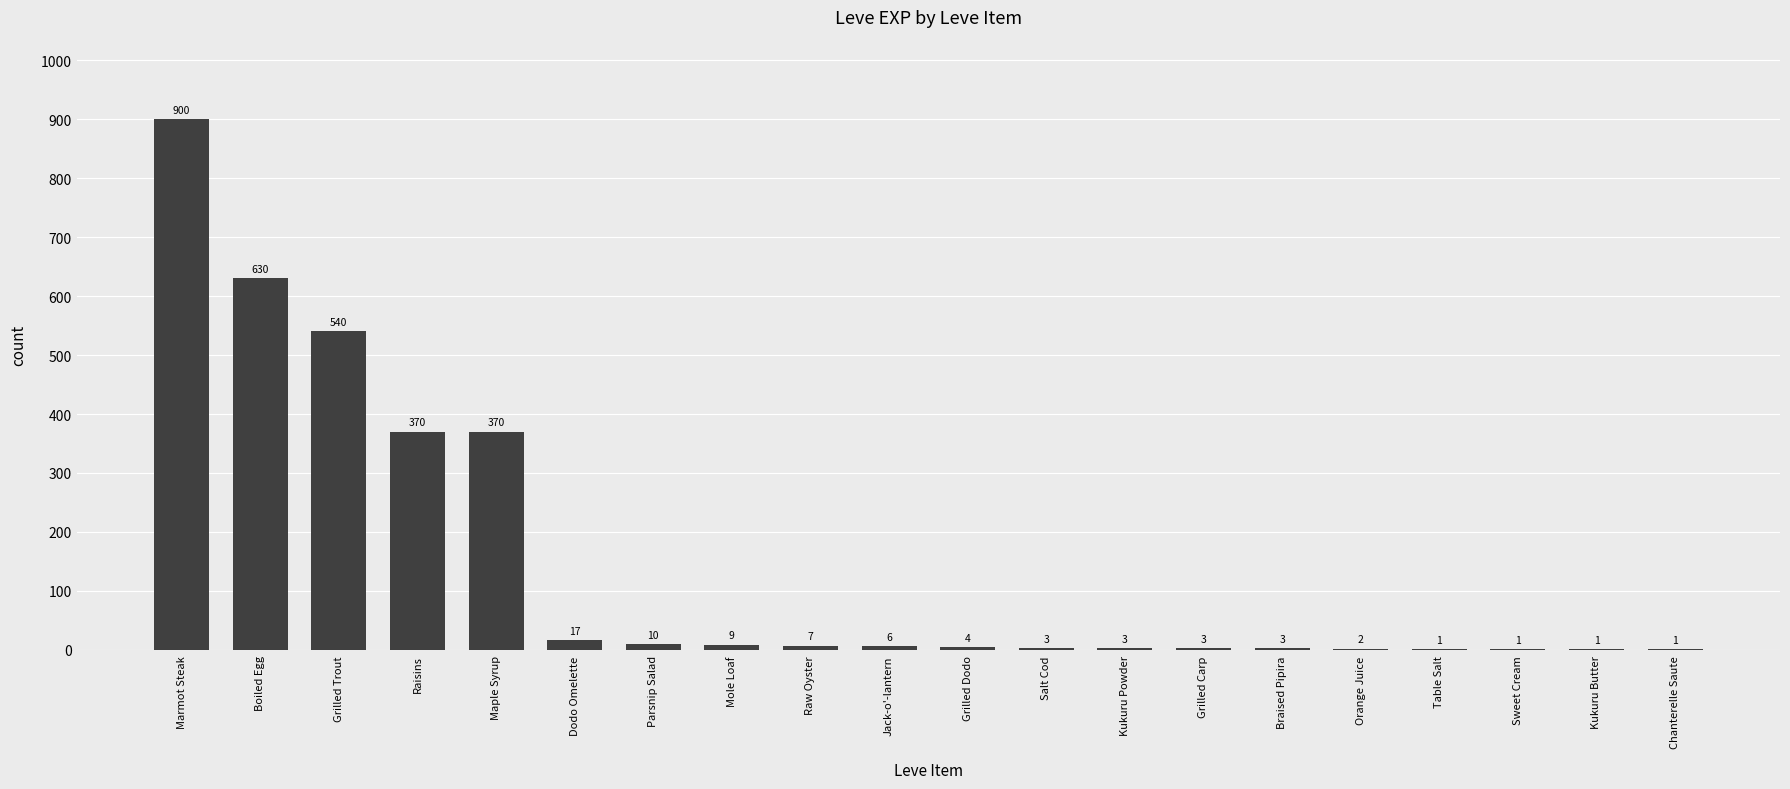

Is it true that the value at Raw Oyster is 7?

True